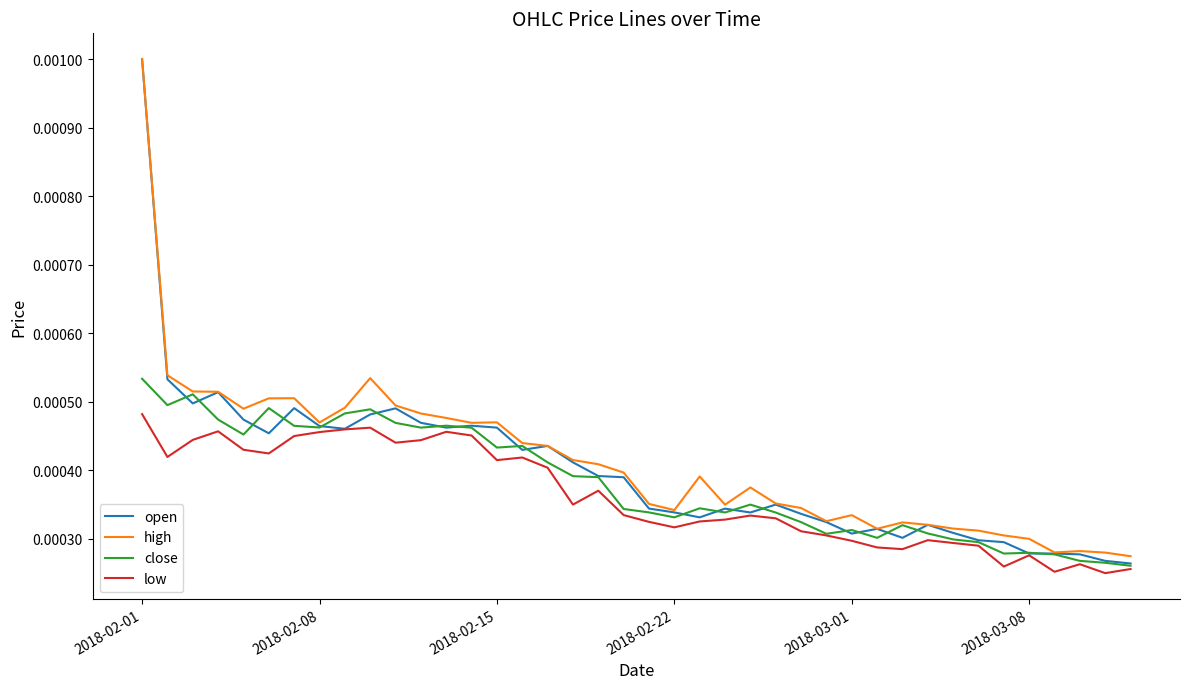

Which series has the largest range (max minus min)?

open